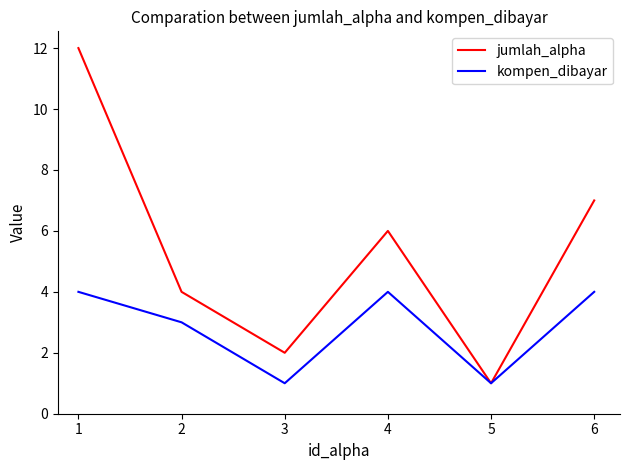

Rank the series at 6 from lowest to highest value.

kompen_dibayar, jumlah_alpha